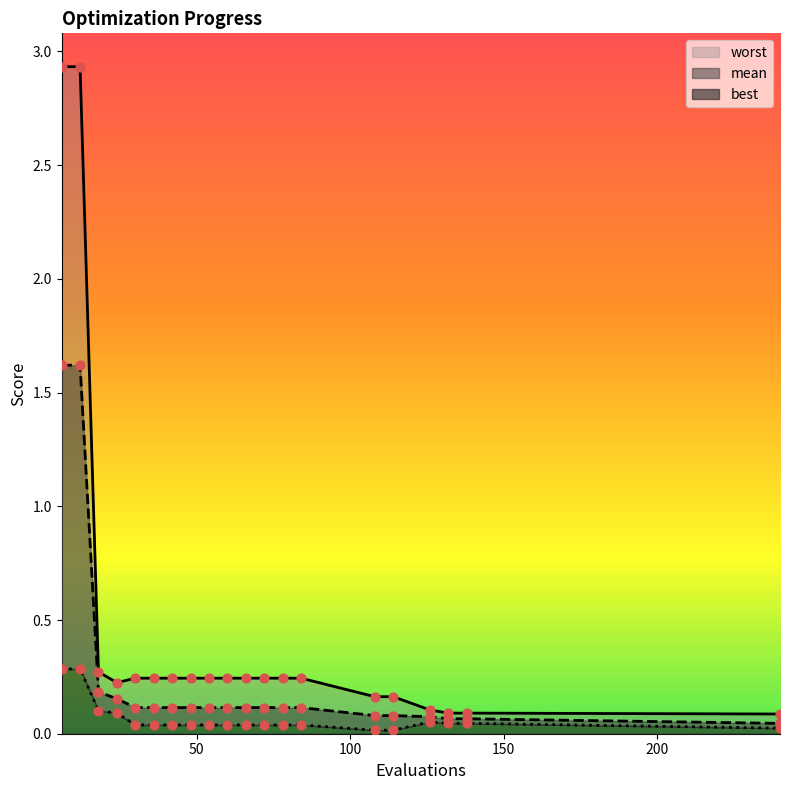

Which series reaches the maximum Y coordinate?

worst